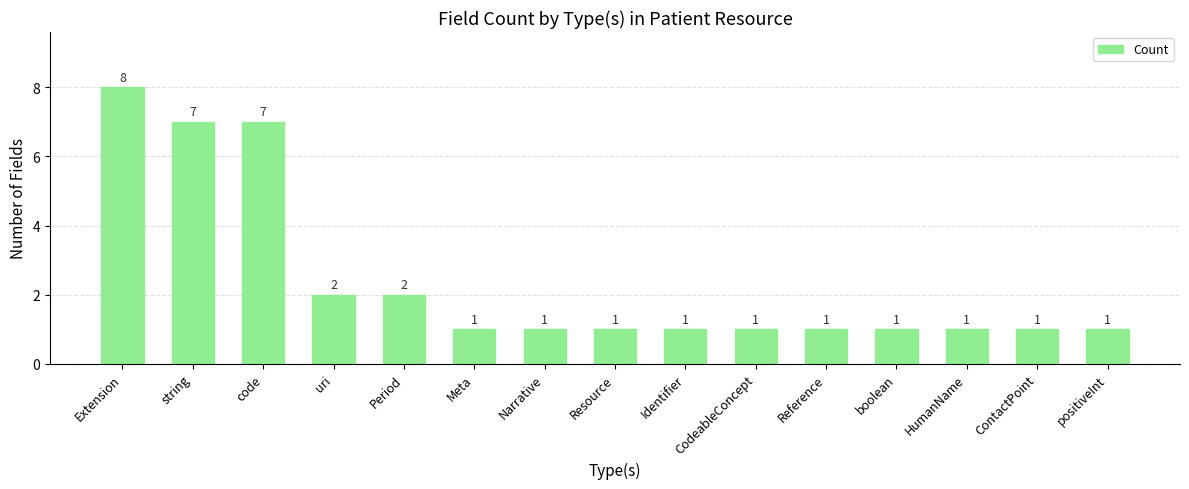

The chart shows a value of 1 at ContactPoint. True or false?

True